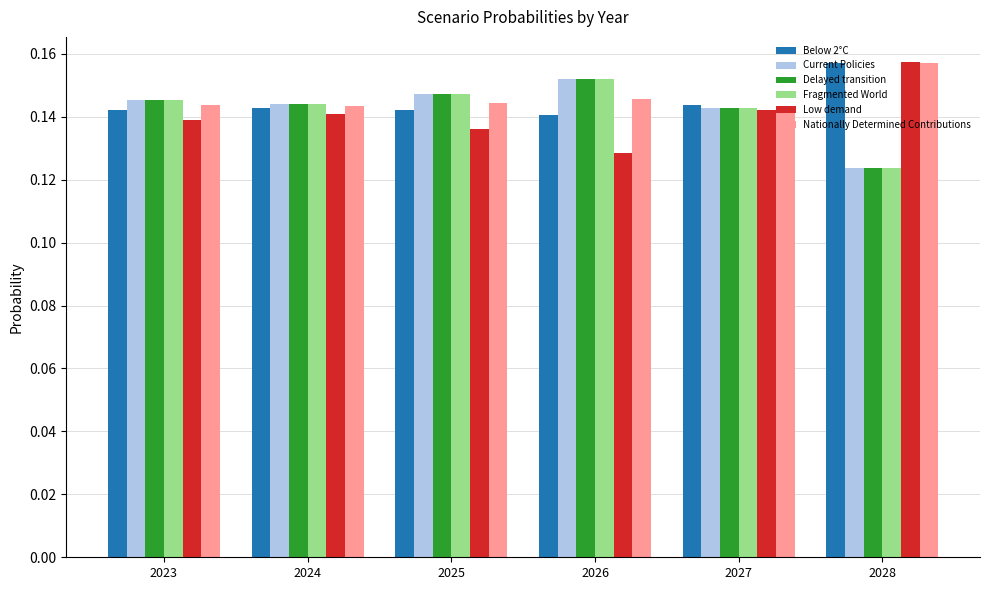

At how many categories does at least one series exceed 0?

6